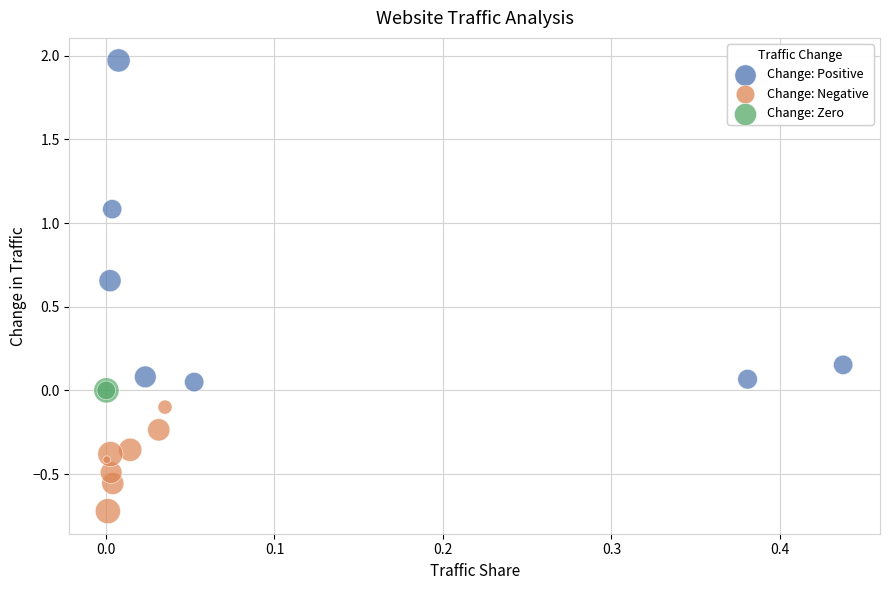

What are all the series names shown in the legend?

Change: Positive, Change: Negative, Change: Zero